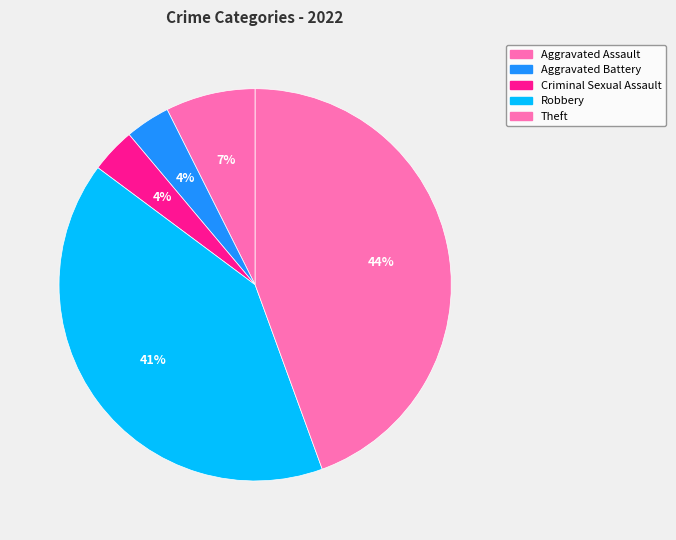

Combined, do Robbery and Aggravated Assault account for over 50%?

No